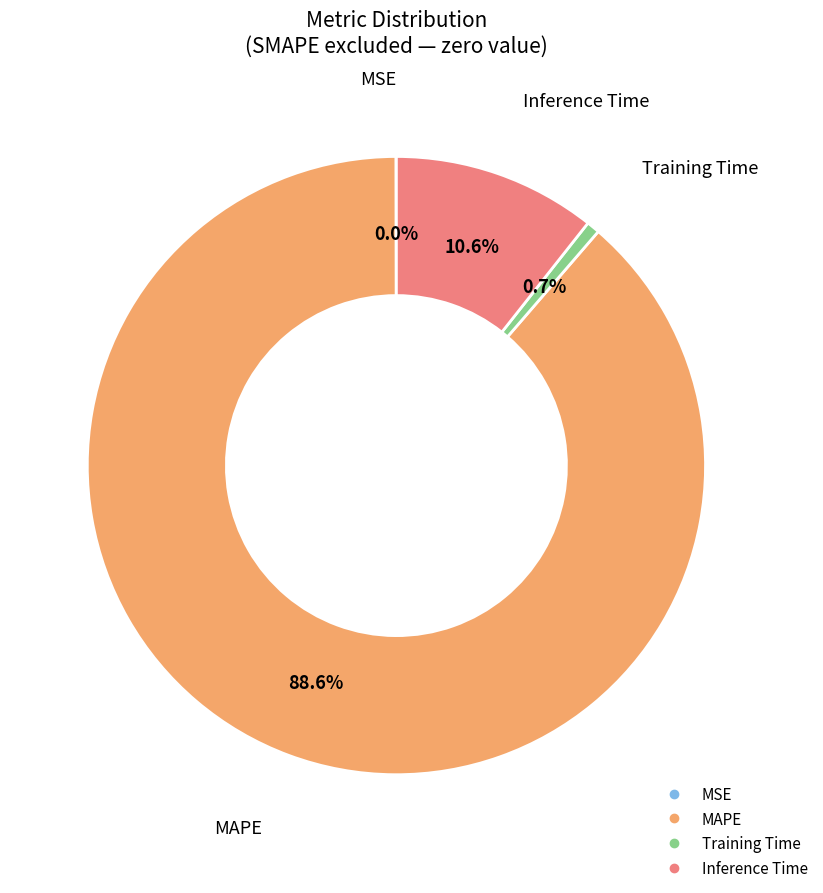

To the nearest percent, what is the average slice percentage?

25%